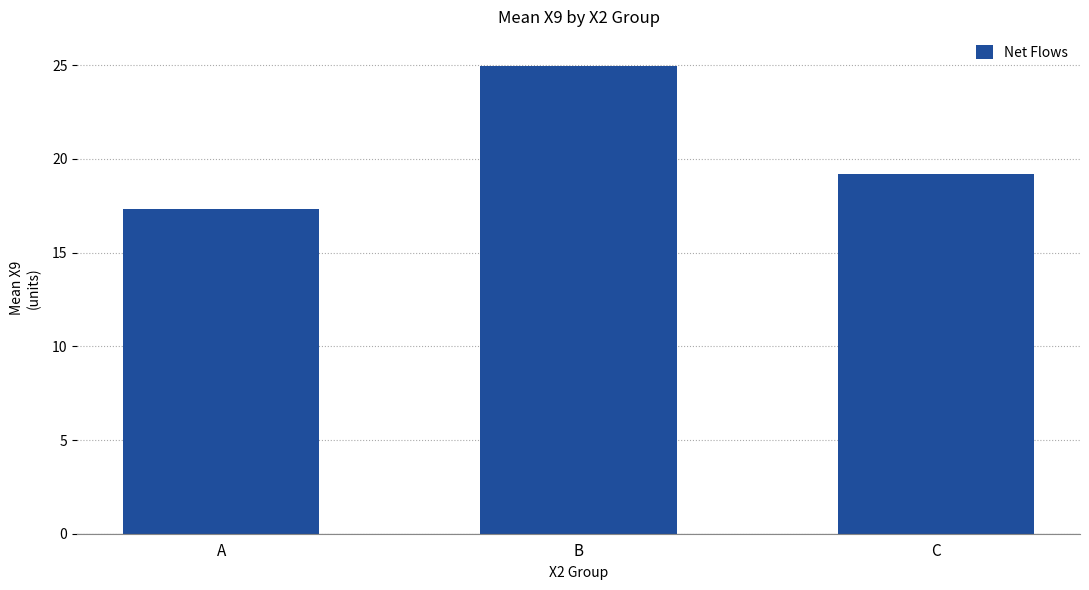

Reading right to left, transcribe all the data shown in this chart.

19.2	25.0	17.3